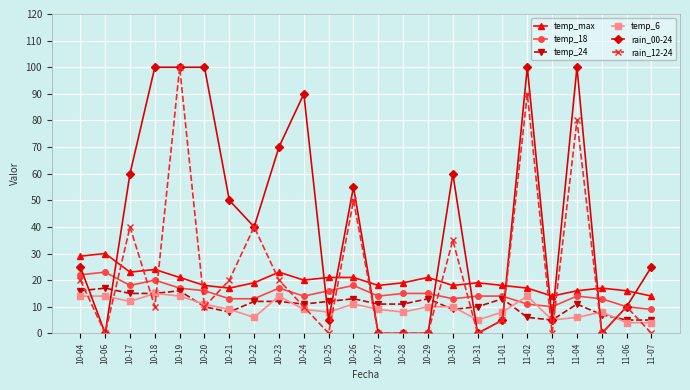

Count the number of categories in the chart.

24